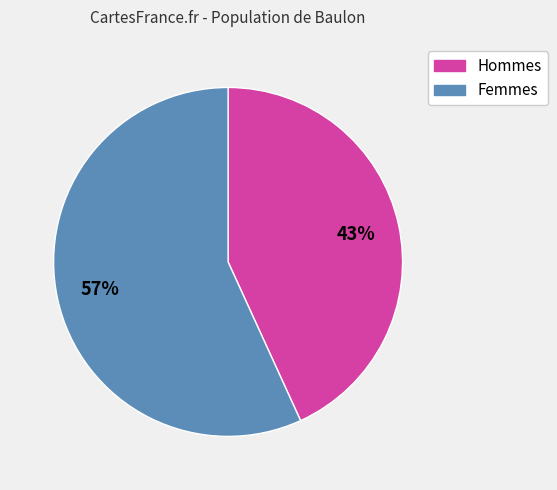

Is there a majority slice in this chart?

Yes